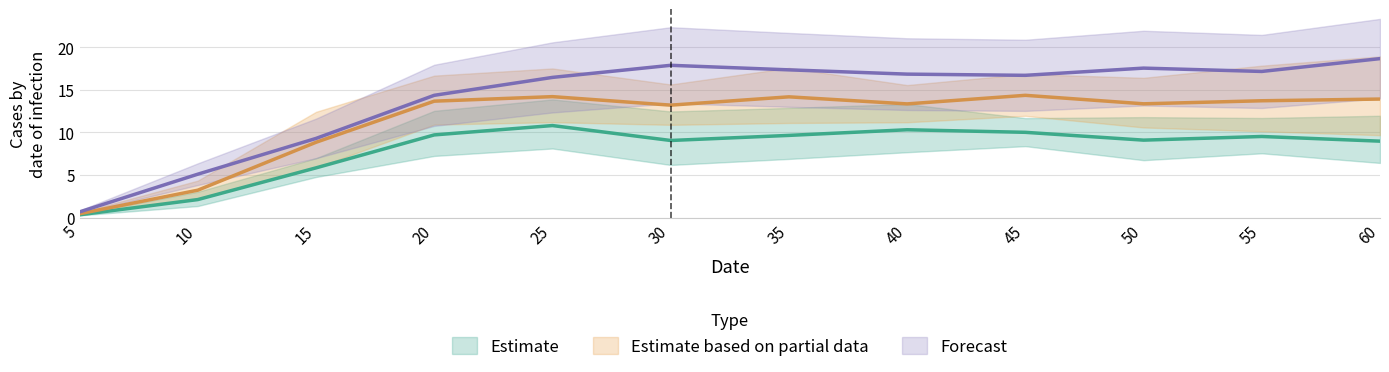

True or false: 7 and 6 intersect in this chart.

False